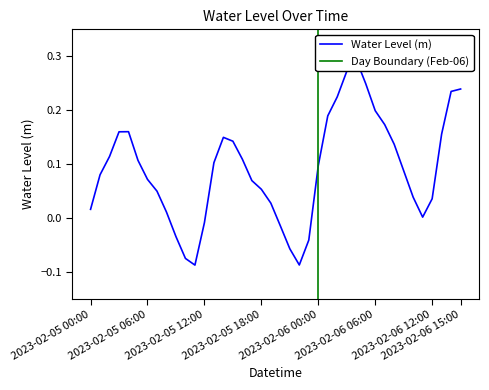

What is the average value?

0.1